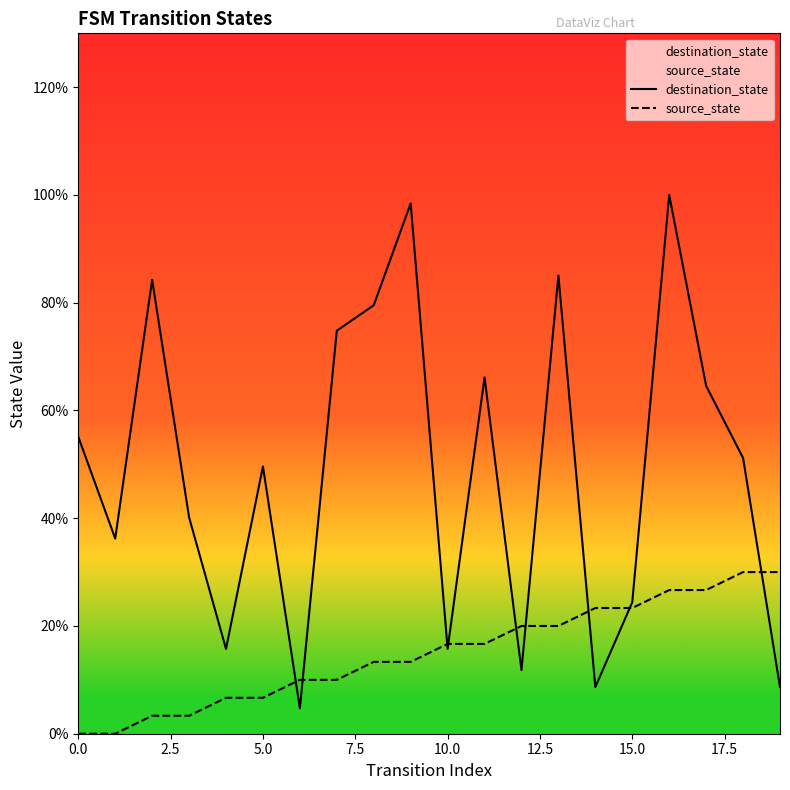

Rank the series by their average value, from highest to lowest.

destination_state, source_state